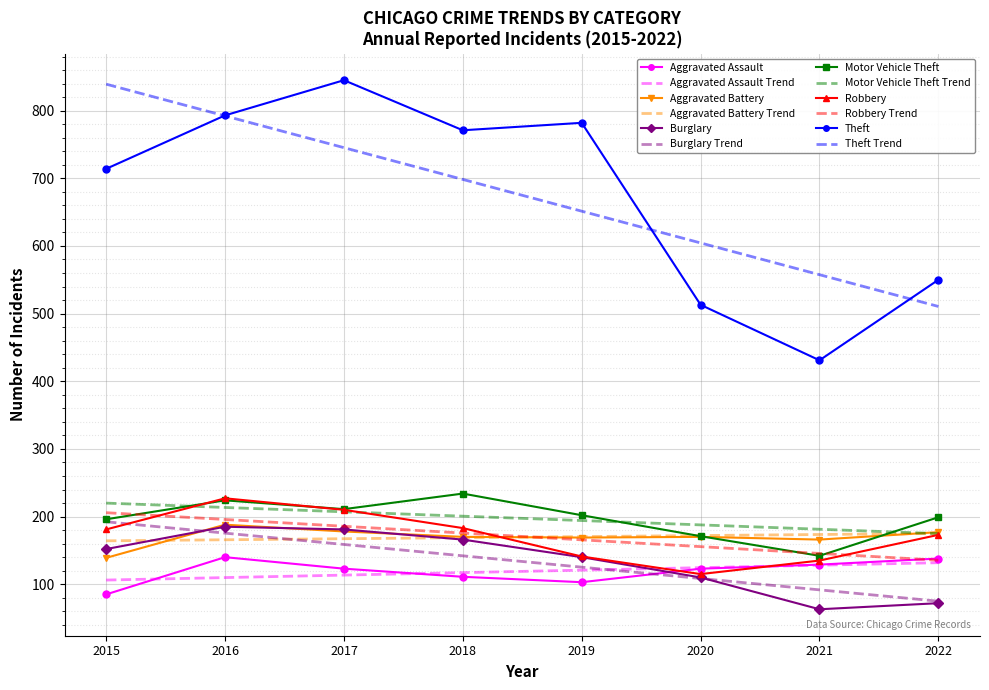

Which series ends up on top after the final intersection of Robbery and Motor Vehicle Theft?

Motor Vehicle Theft